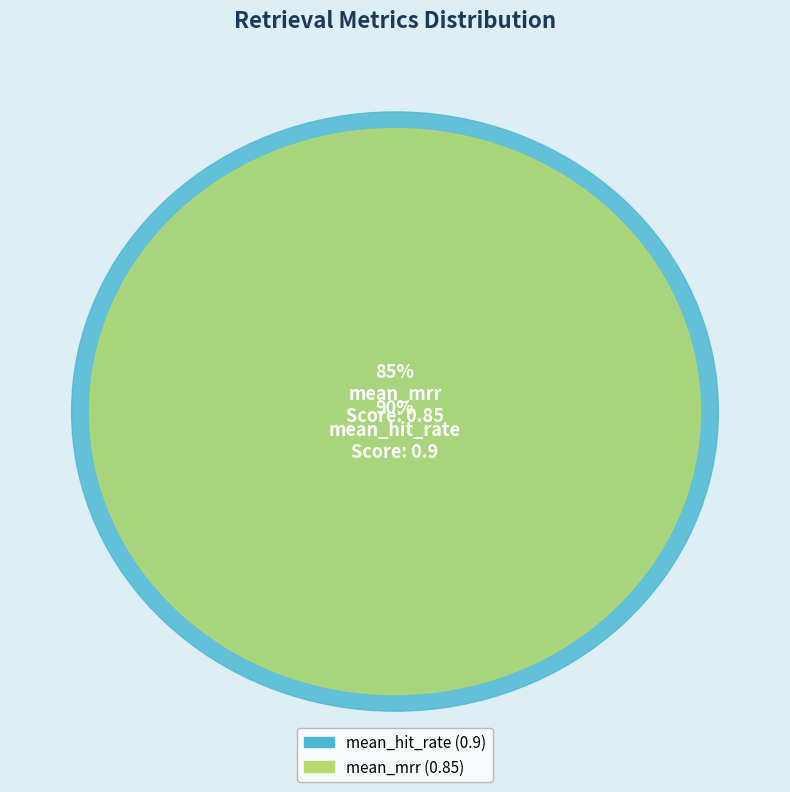

What is the smallest slice in the pie chart?

mean_mrr